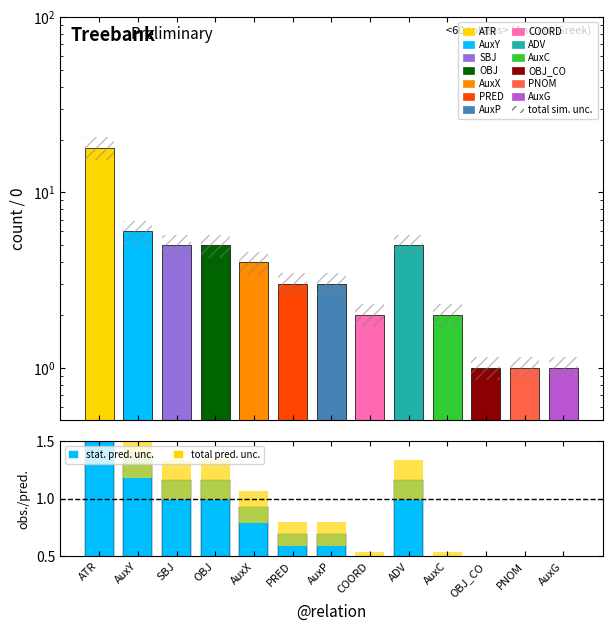

What is the highest value of the obs./pred. series?

4.2